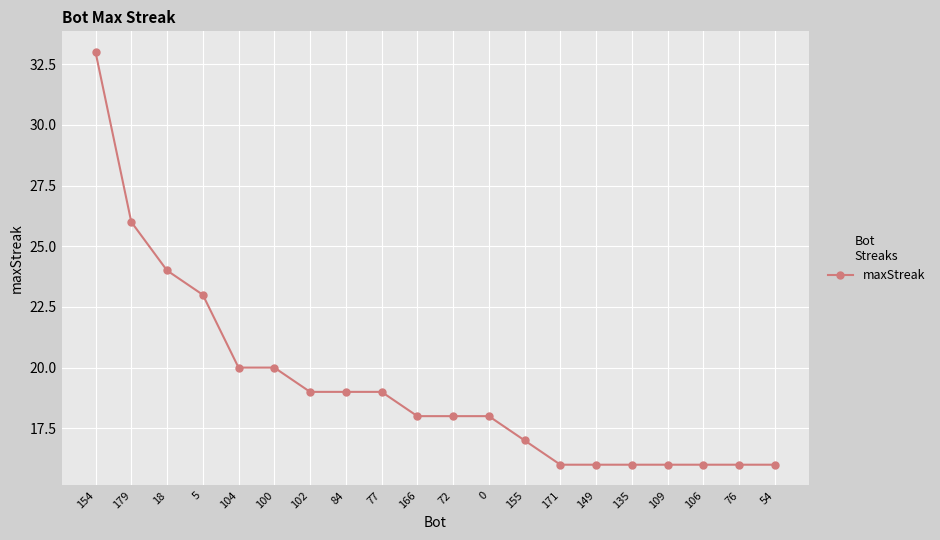

At which category does the chart reach its peak across all series?

154